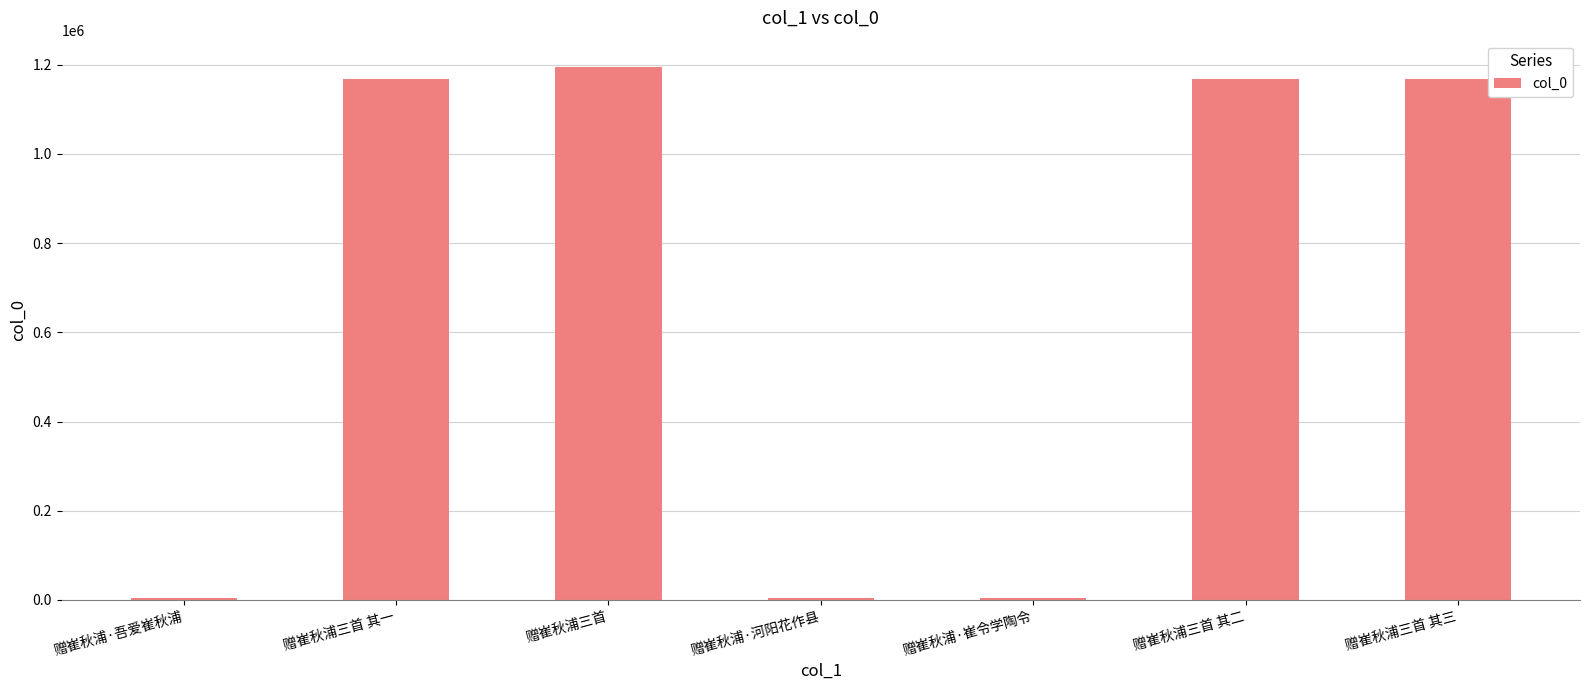

Where is the data nearest to the value 599709?

赠崔秋浦三首 其一